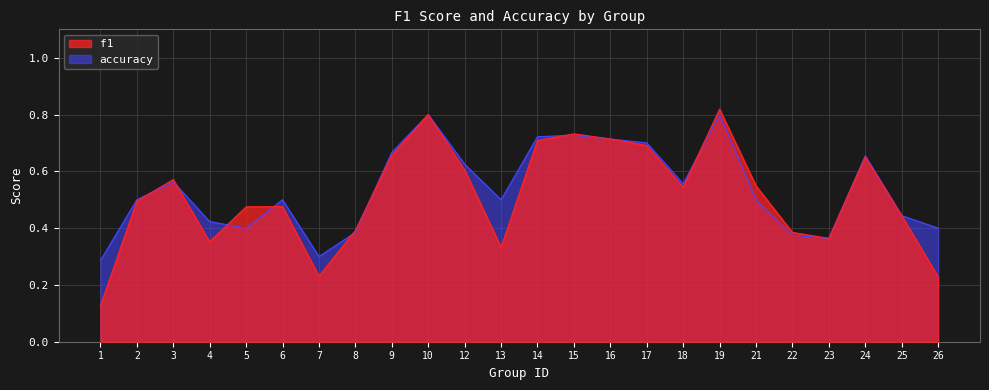

How many intersections are there between accuracy and f1?

8